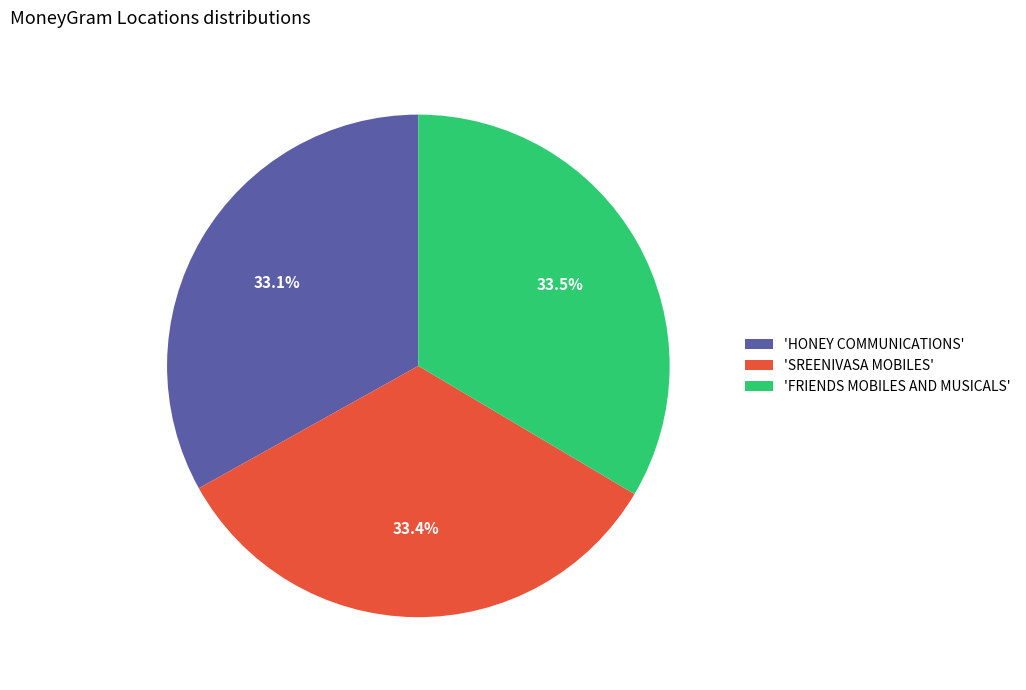

Approximately how many times larger is the value at 'SREENIVASA MOBILES' compared to 'FRIENDS MOBILES AND MUSICALS'?

1.0